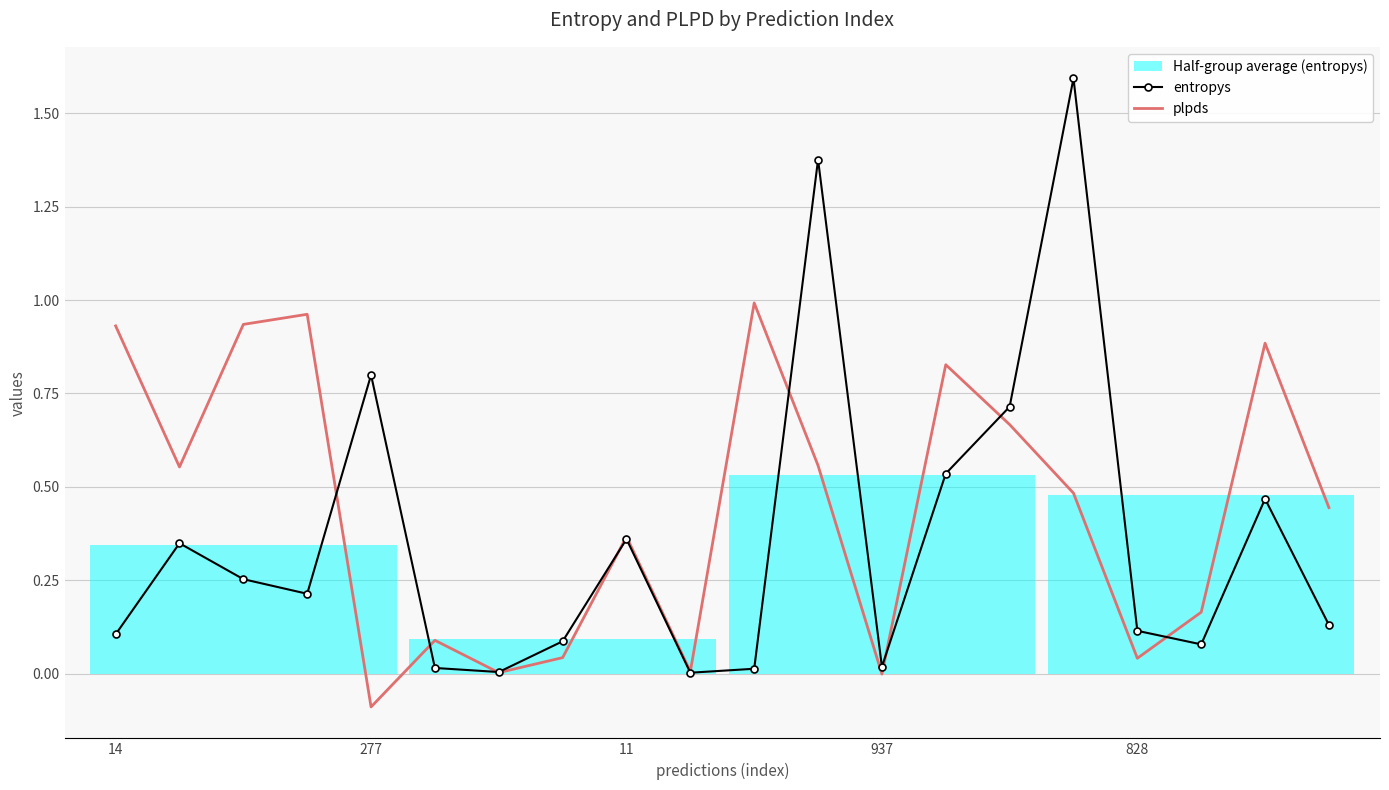

Which series has the largest range (max minus min)?

entropys